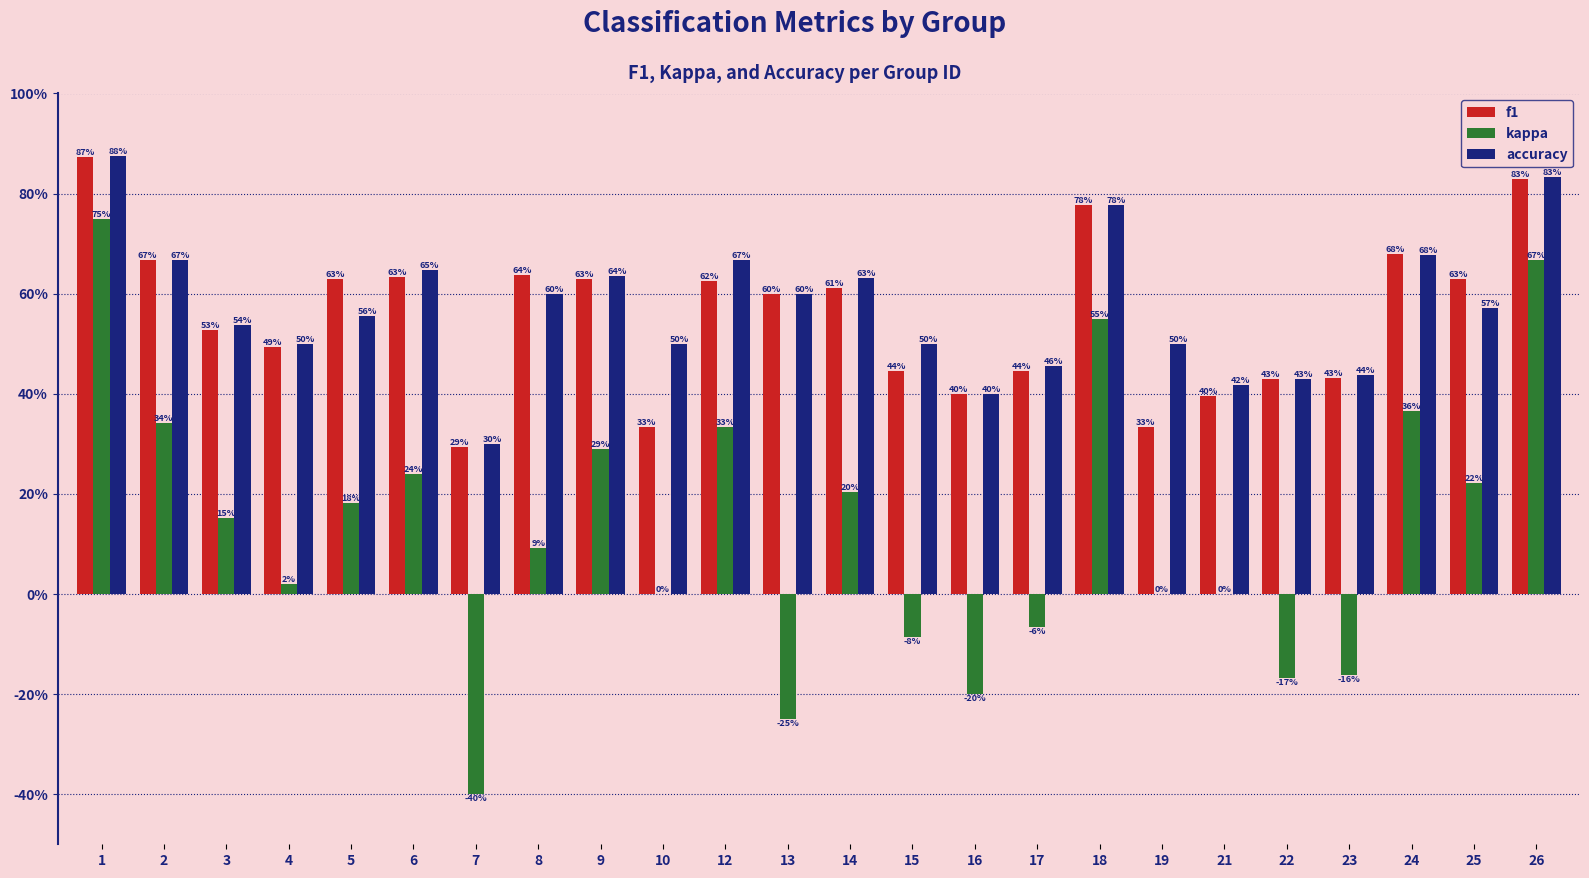

Which series changed the most between 14 and 18?

kappa